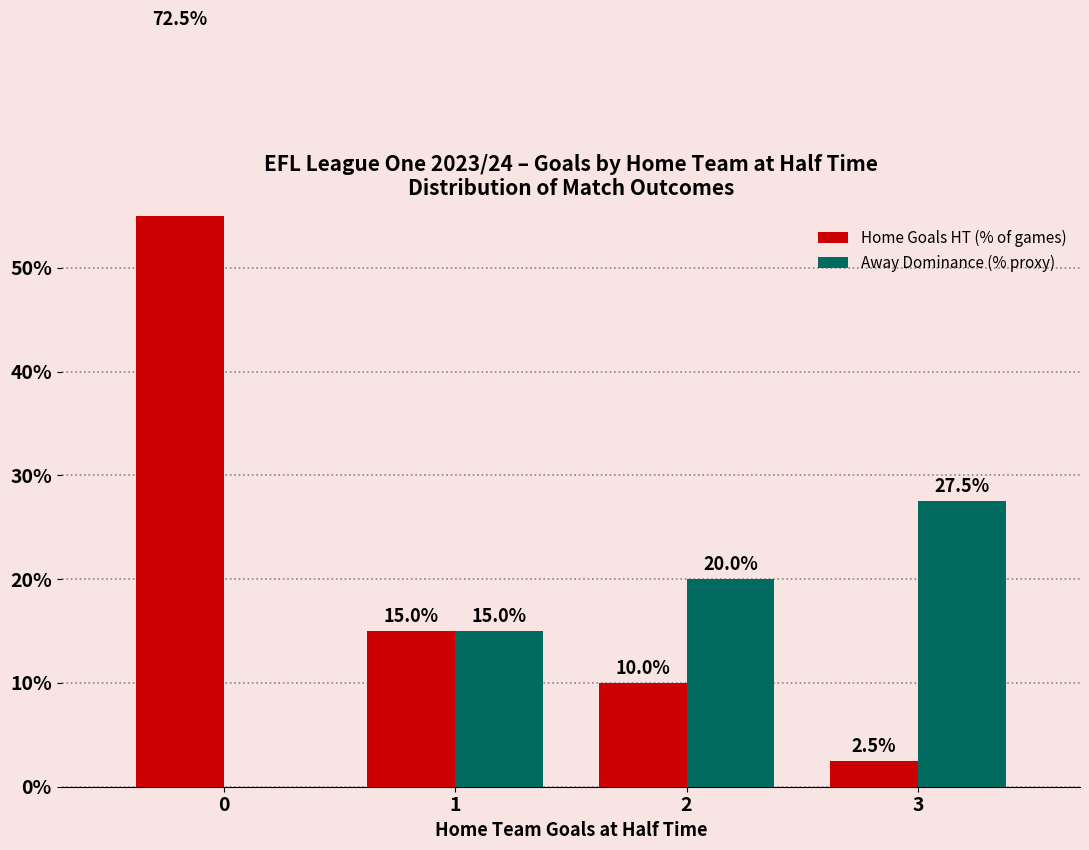

What is the sum of all Away Dominance (% proxy) values?

62.5